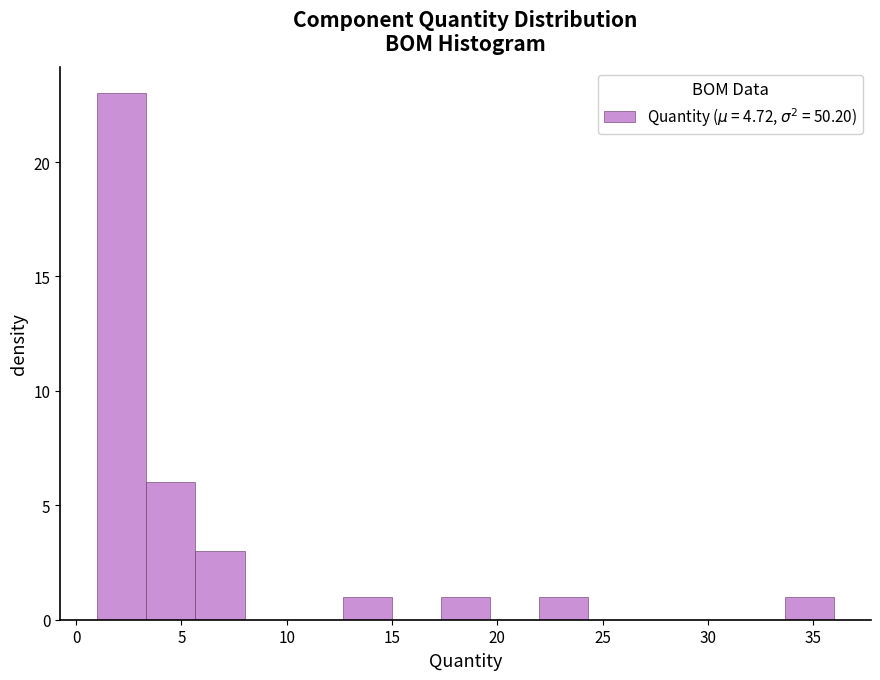

Reading left to right, list every bar in this chart as the range it spans on the x-axis followed by its height. Neither the bar edges nor the heights are printed on the chart, so give them approximately, as read against the axes.

1.0 to 3.5: 23
3.5 to 5.5: 6
5.5 to 8.0: 3
8.0 to 10.5: 0
10.5 to 12.5: 0
12.5 to 15.0: 1
15.0 to 17.5: 0
17.5 to 19.5: 1
19.5 to 22.0: 0
22.0 to 24.5: 1
24.5 to 26.5: 0
26.5 to 29.0: 0
29.0 to 31.5: 0
31.5 to 33.5: 0
33.5 to 36.0: 1